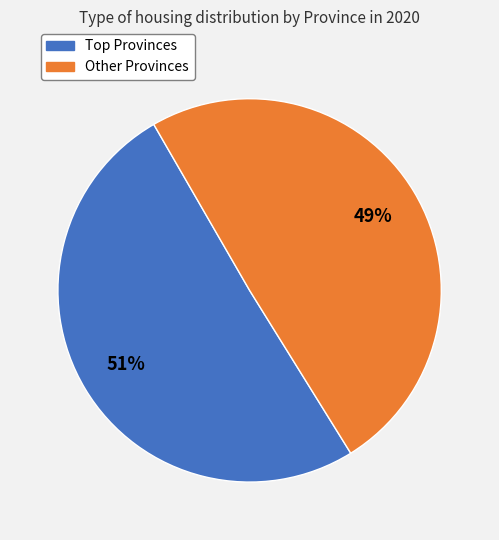

Does any single category account for the majority?

Yes